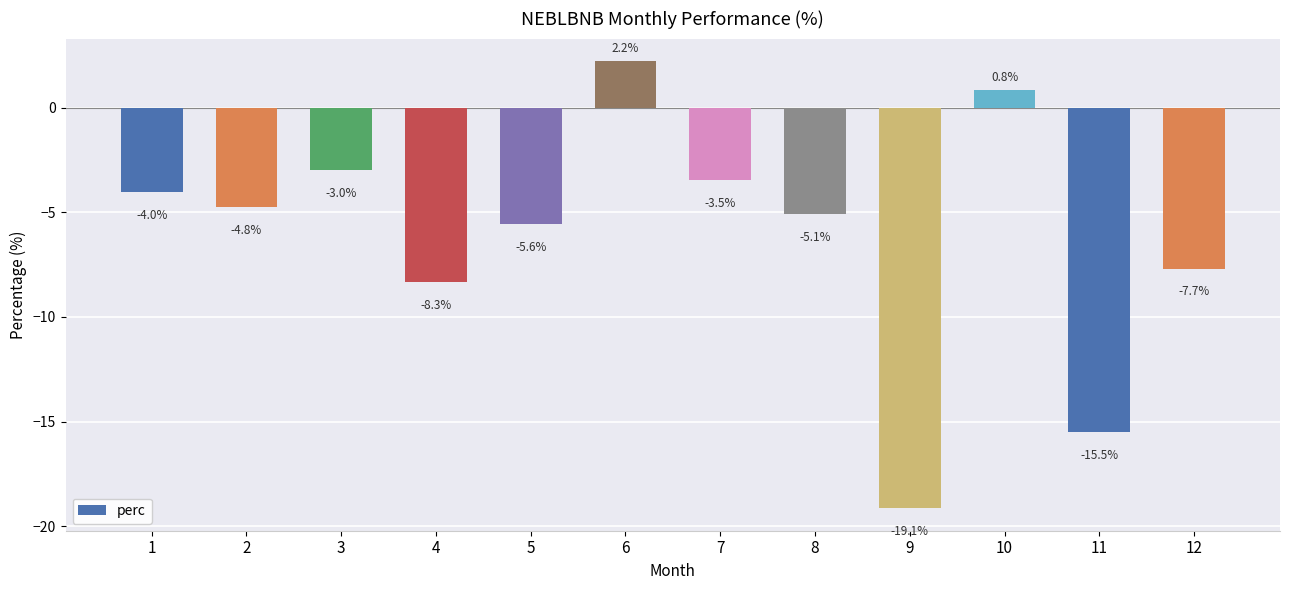

Does the chart contain stacked bars?

No